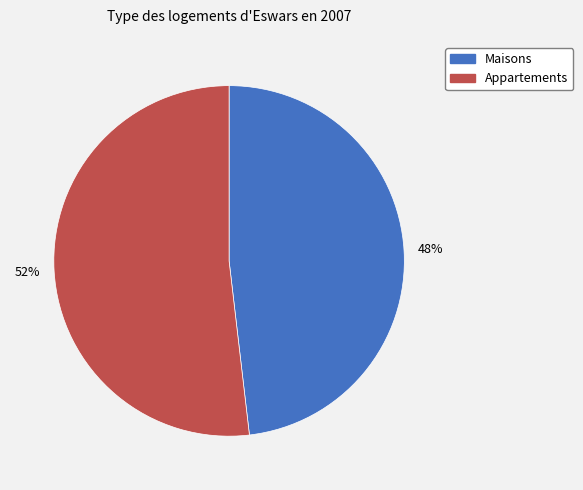

Is there a majority slice in this chart?

Yes